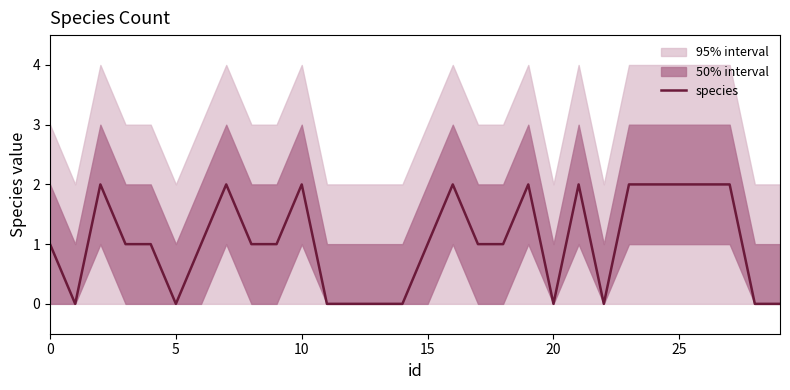

How many positive values are there?

20